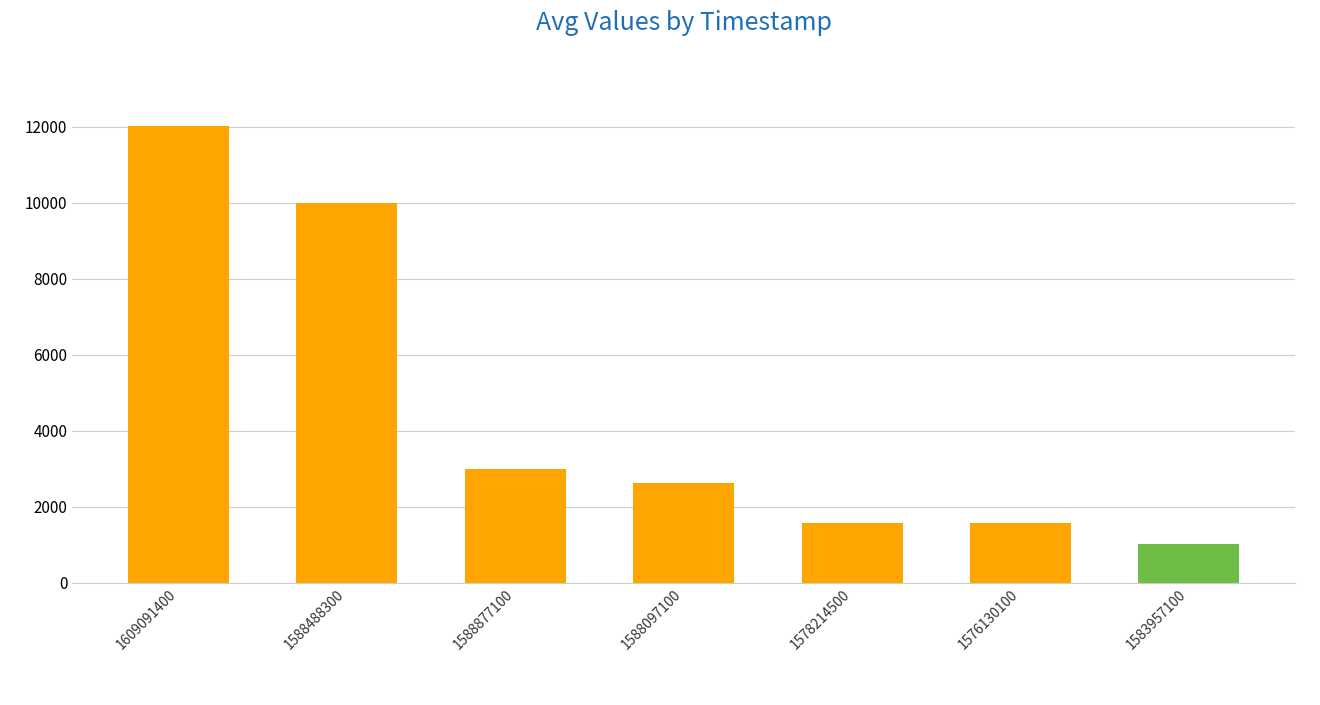

At which label does the data first exceed 2619?

1609091400